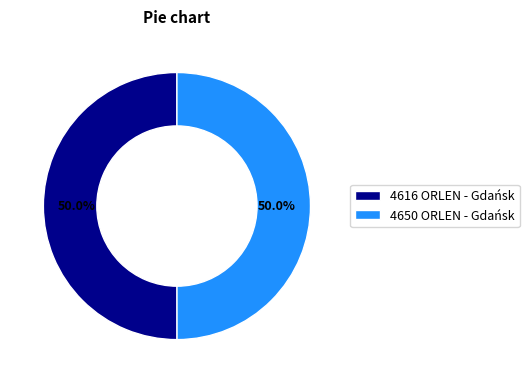

Is it true that 4616 ORLEN - Gdańsk is 50% of the pie?

True